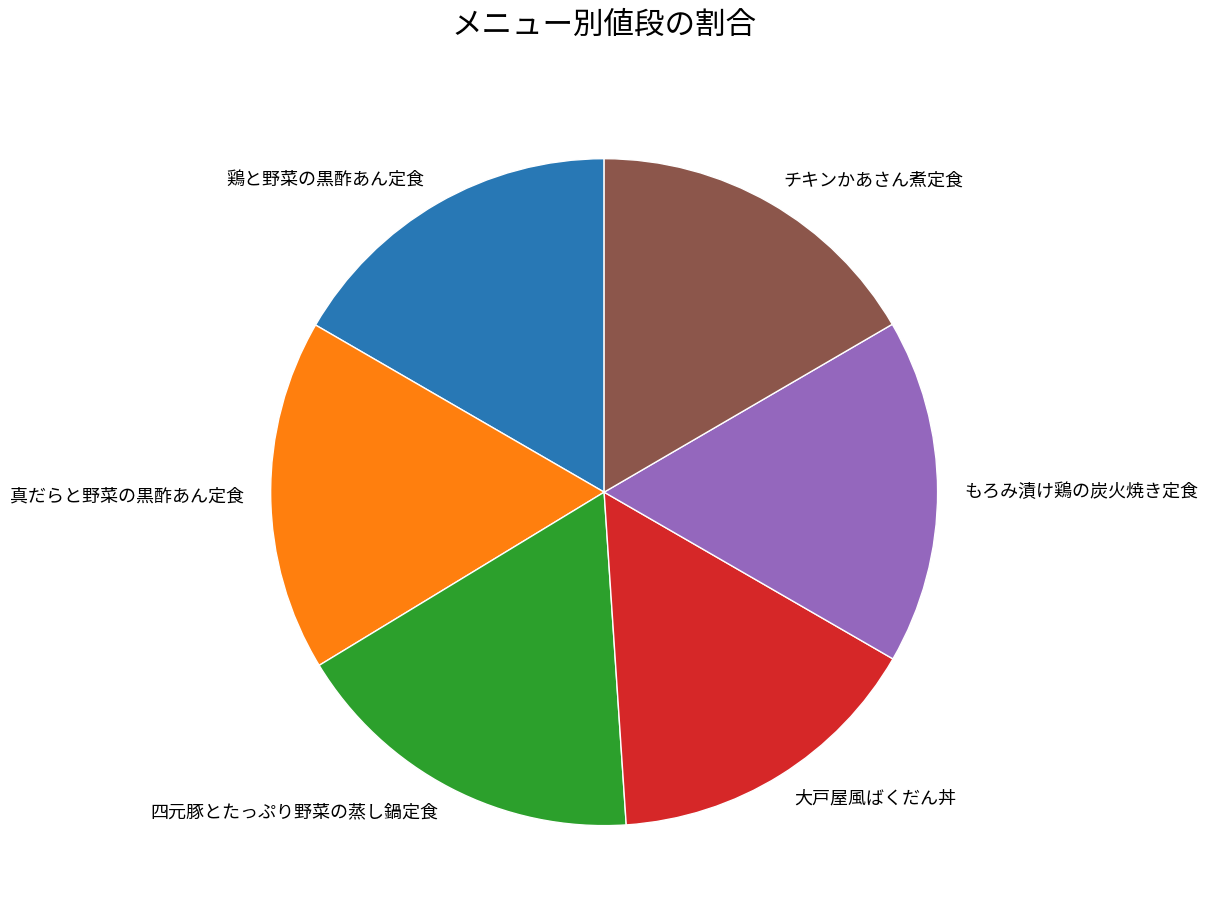

Is it true that 真だらと野菜の黒酢あん定食 is 17% of the pie?

True